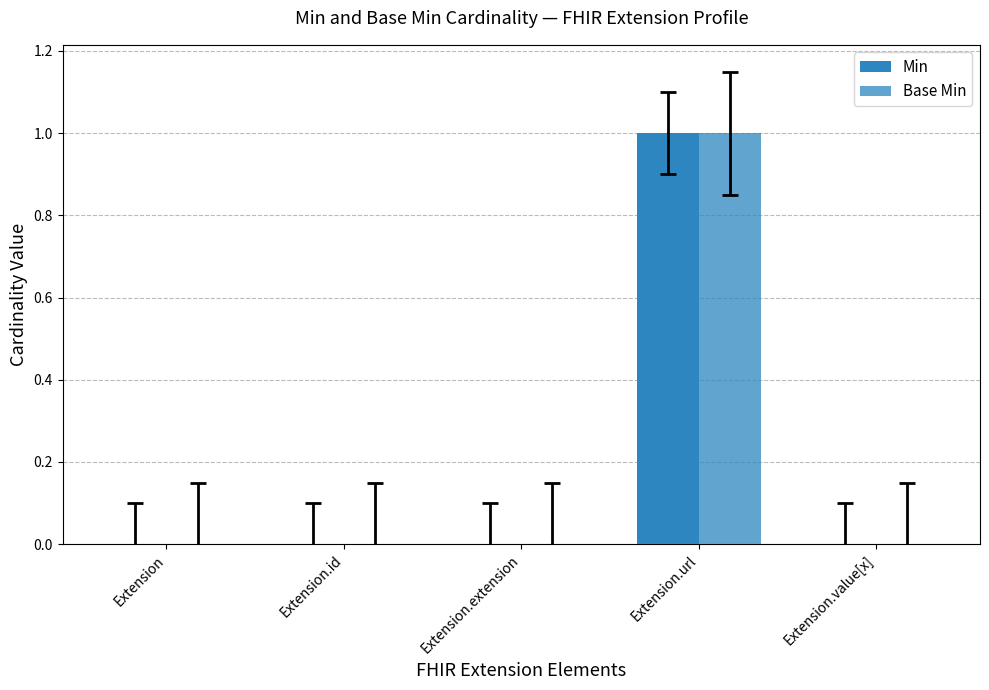

Which category has the lowest value in the Min series?

Extension